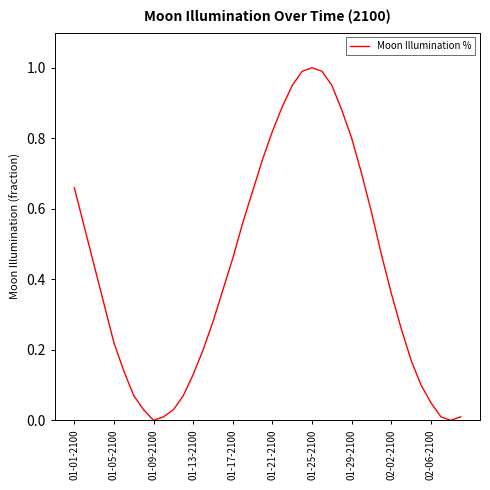

Is this an area chart (filled region under the line)?

No